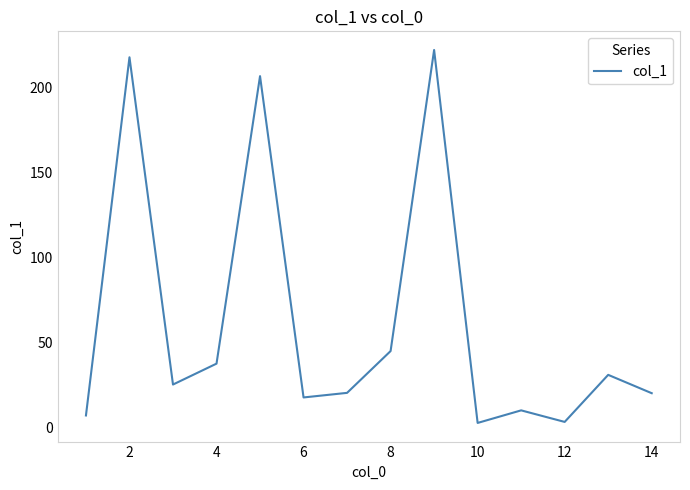

What is the difference between the maximum and minimum values?

219.5